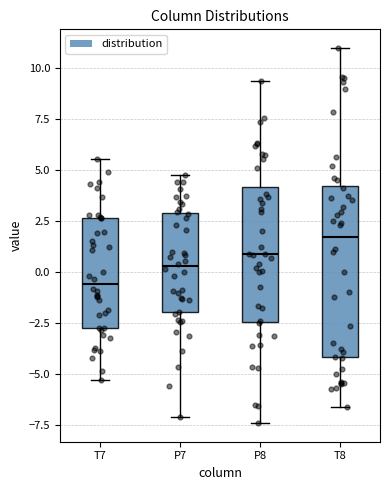

Reading left to right, transcribe this box plot: for each box, give where its median line is, the range the box spans, and where its two whiskers end, as read against the y-axis. The values are not printed on the chart, so give them approximately, as read against the axis.

T7: median -0.5, box -2.5 to 2.5, whiskers -5.5 to 5.5
P7: median 0.5, box -2.0 to 3.0, whiskers -7.0 to 5.0
P8: median 1.0, box -2.5 to 4.0, whiskers -7.5 to 9.5
T8: median 1.5, box -4.0 to 4.0, whiskers -6.5 to 11.0